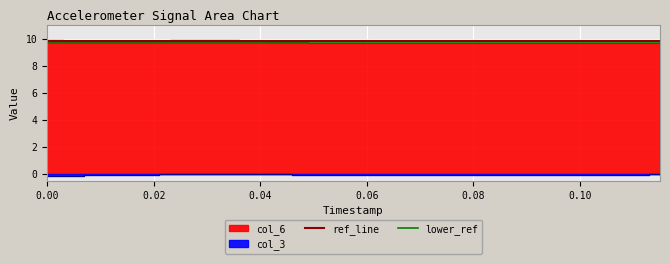

True or false: ref_line has a value of 9.9 at 0.00.

True